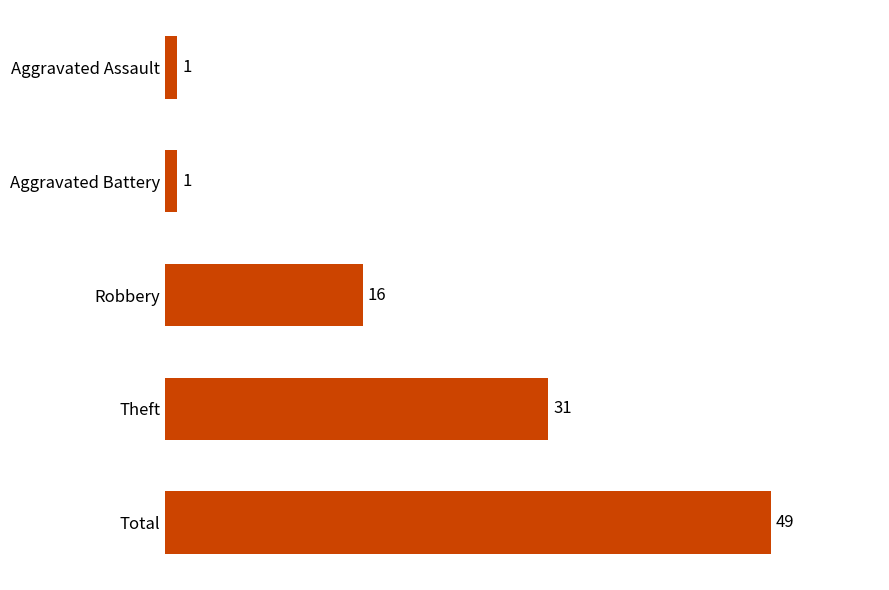

The value at Total is 49. True or false?

True